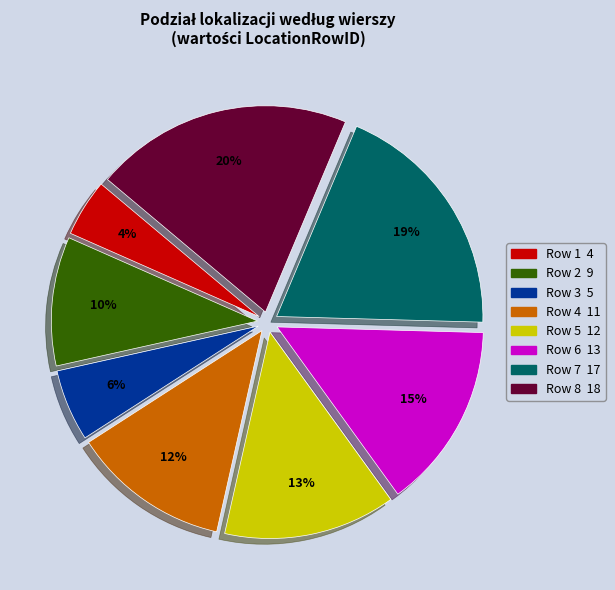

Rank the categories by value from highest to lowest.

Row 8, Row 7, Row 6, Row 5, Row 4, Row 2, Row 3, Row 1